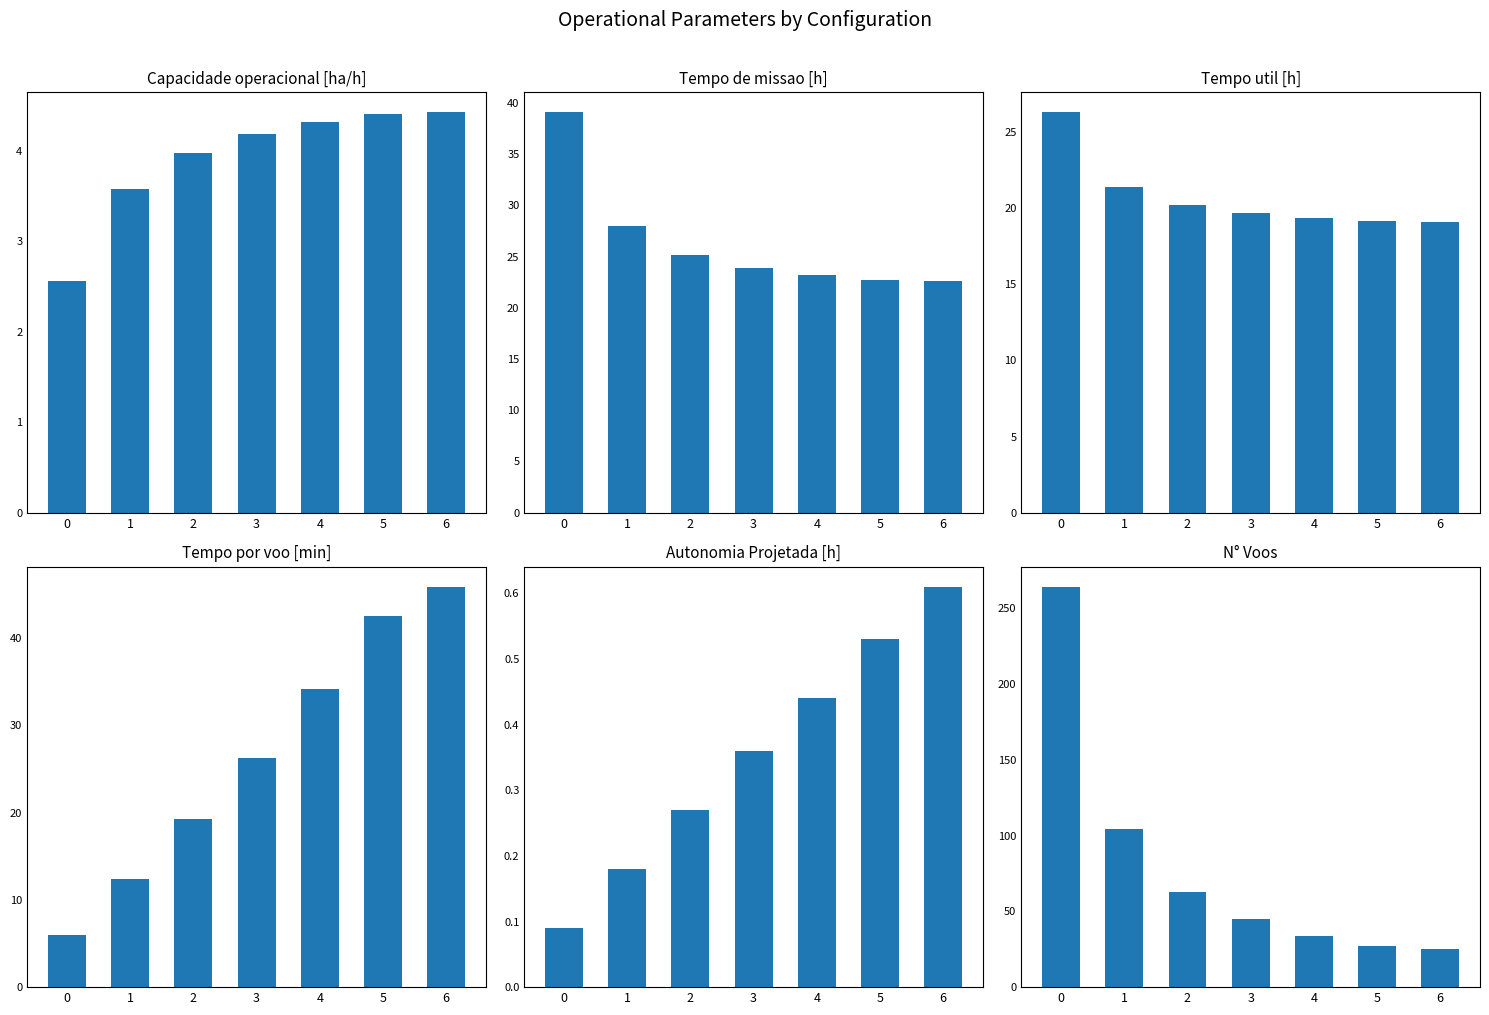

Reading left to right, list all the values displayed in this chart.

Capacidade operacional [ha/h]: 0=2.6	1=3.6	2=4.0	3=4.2	4=4.3	5=4.4	6=4.4
Tempo de missao [h]: 0=39.1	1=28.0	2=25.2	3=23.9	4=23.2	5=22.7	6=22.6
Tempo util [h]: 0=26.3	1=21.4	2=20.2	3=19.6	4=19.3	5=19.1	6=19.1
Tempo por voo [min]: 0=6.0	1=12.3	2=19.2	3=26.2	4=34.1	5=42.5	6=45.9
Autonomia Projetada [h]: 0=0.1	1=0.2	2=0.3	3=0.4	4=0.4	5=0.5	6=0.6
N° Voos: 0=264.0	1=104.0	2=63.0	3=45.0	4=34.0	5=27.0	6=25.0